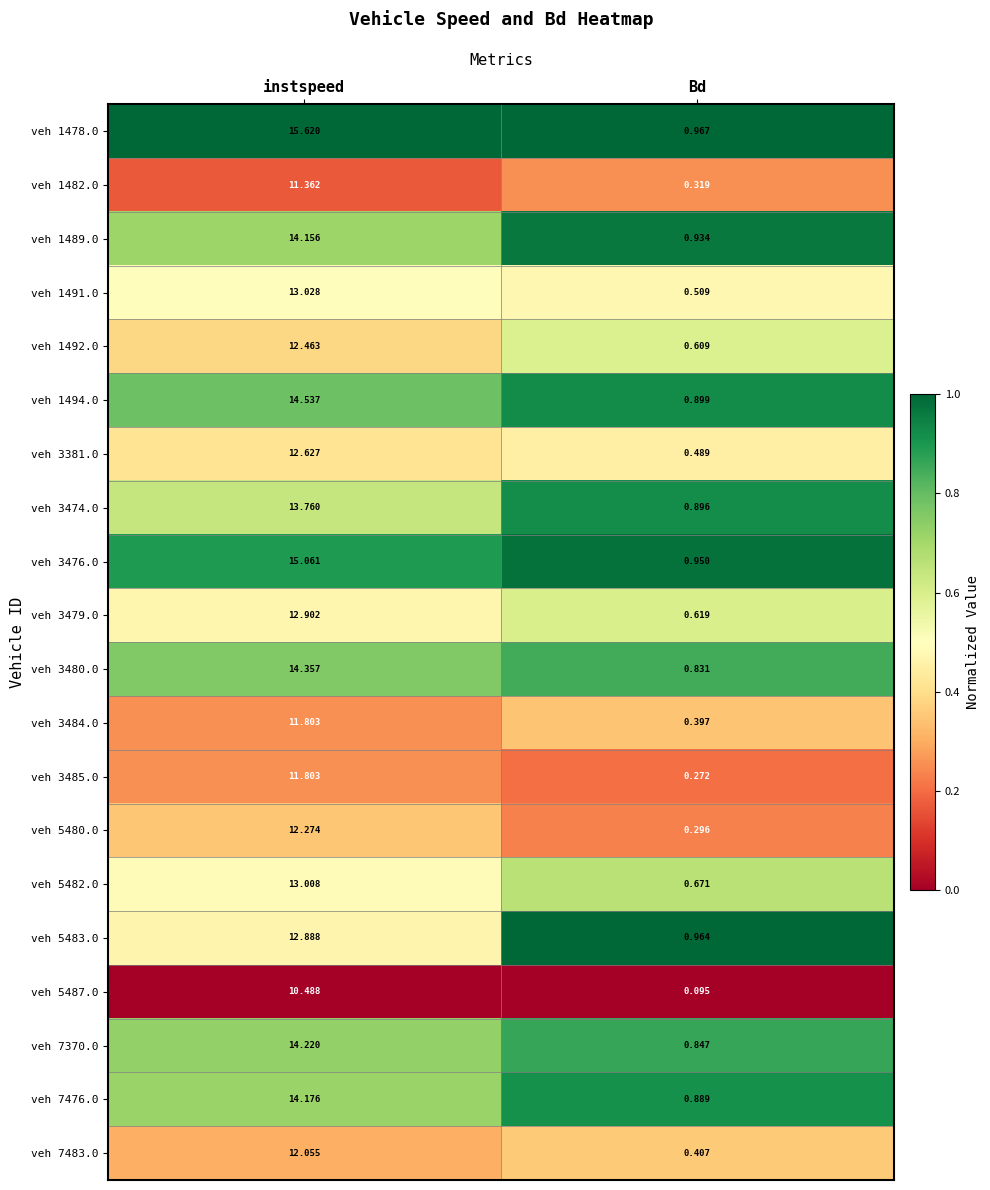

Rank the categories by veh 5487.0 value from lowest to highest.

Bd, instspeed